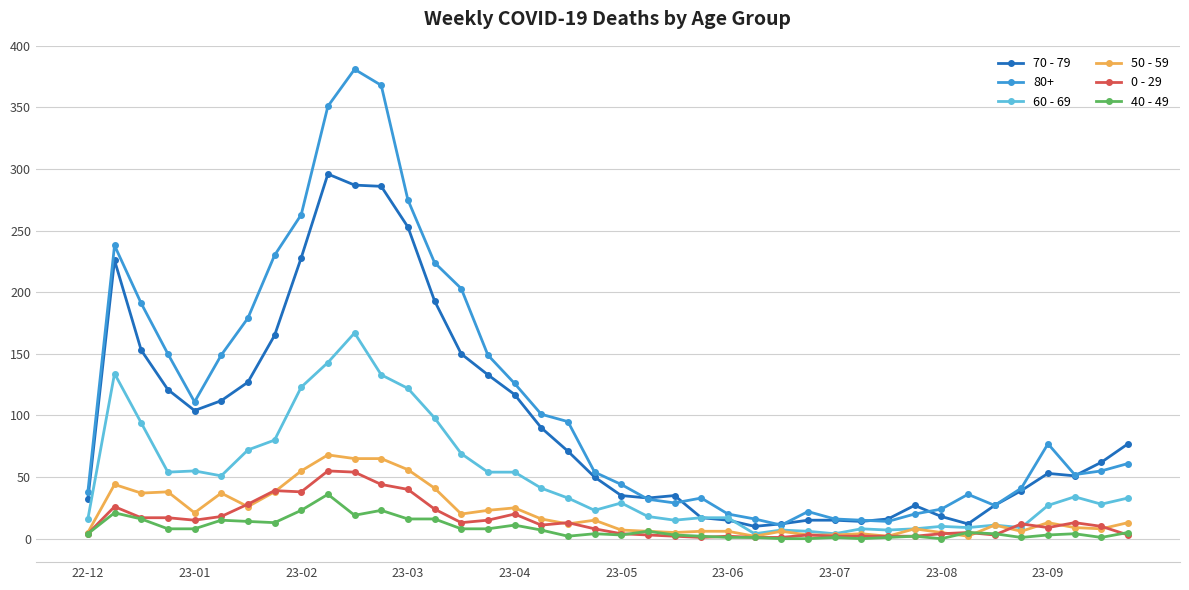

Which series has the largest total across all categories?

80+